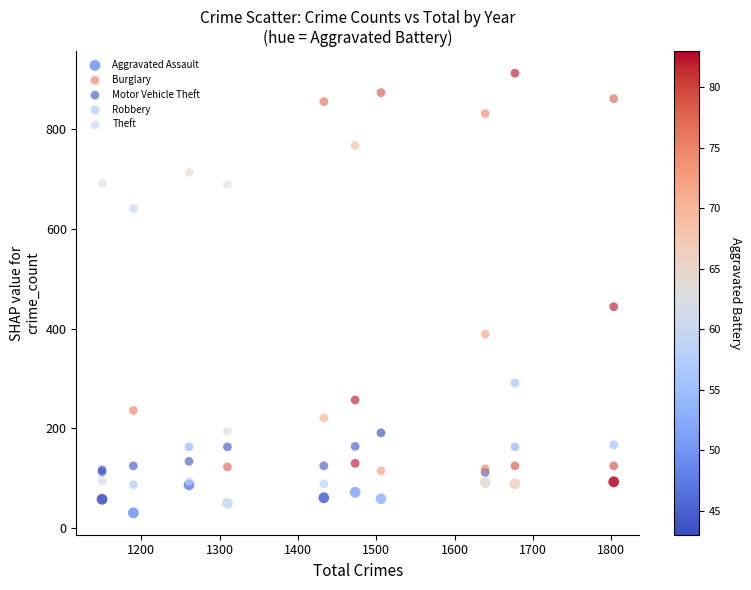

What are all the series names shown in the legend?

Aggravated Assault, Burglary, Motor Vehicle Theft, Robbery, Theft